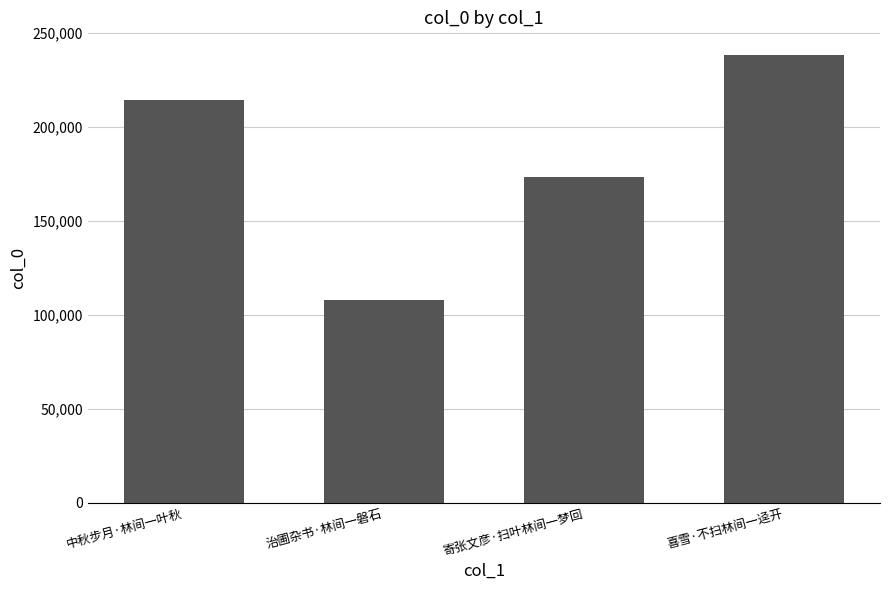

What is the label of the 1st bar from the left?

中秋步月·林间一叶秋